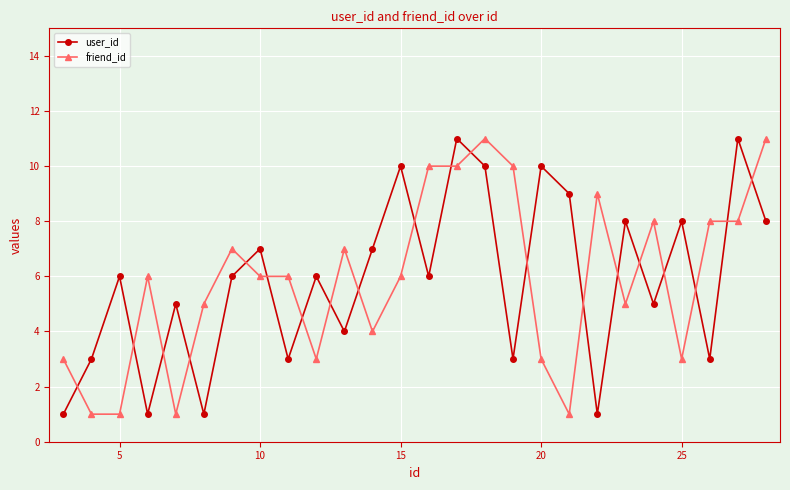

What is the value of the friend_id point at the 22nd from the left?

8